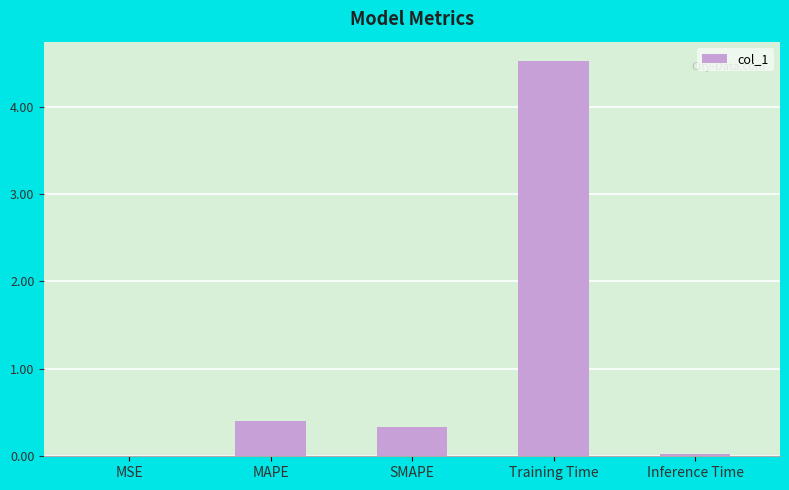

Which has a higher value, MAPE or MSE?

MAPE